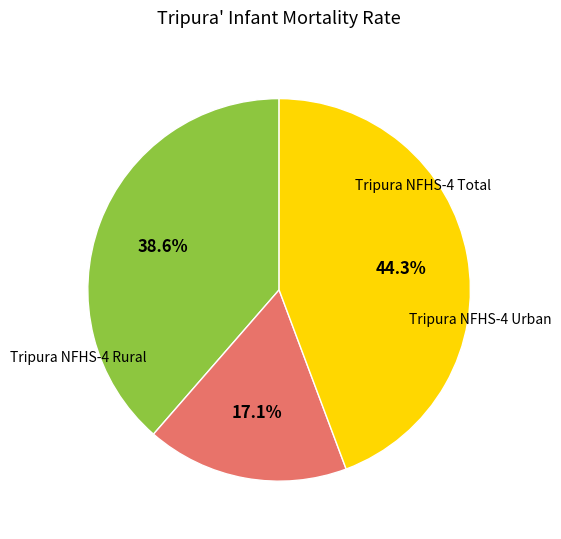

Is there any slice that represents more than half of the pie?

No